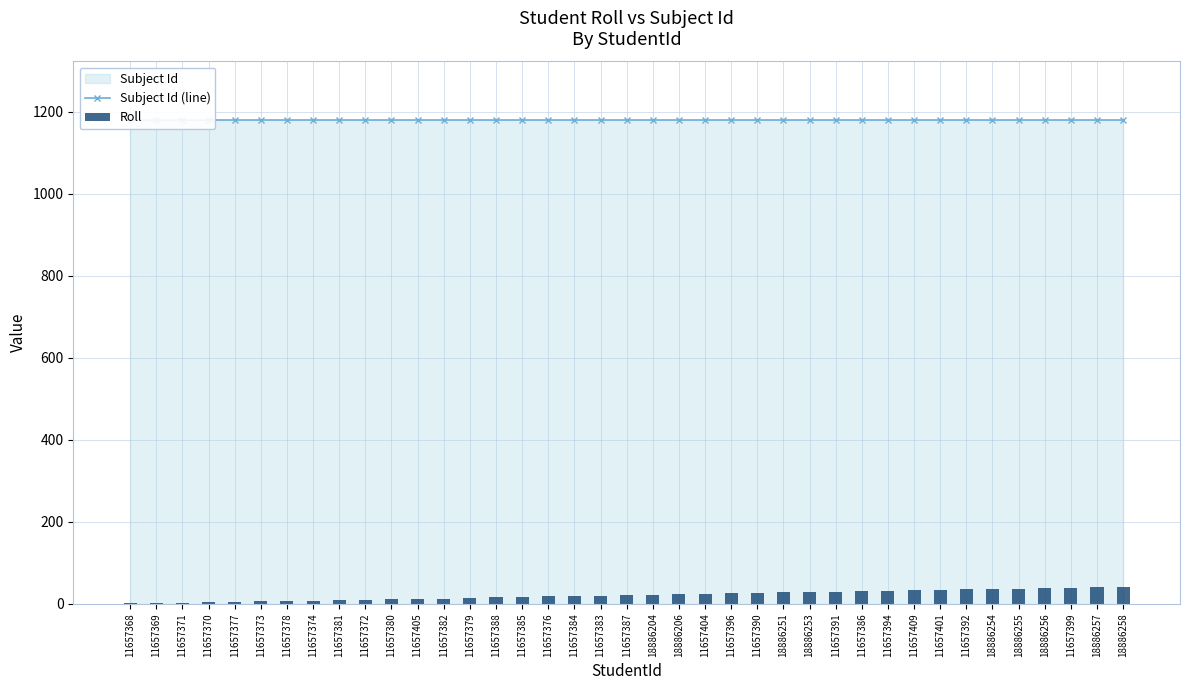

At how many categories does at least one series exceed 601?

39